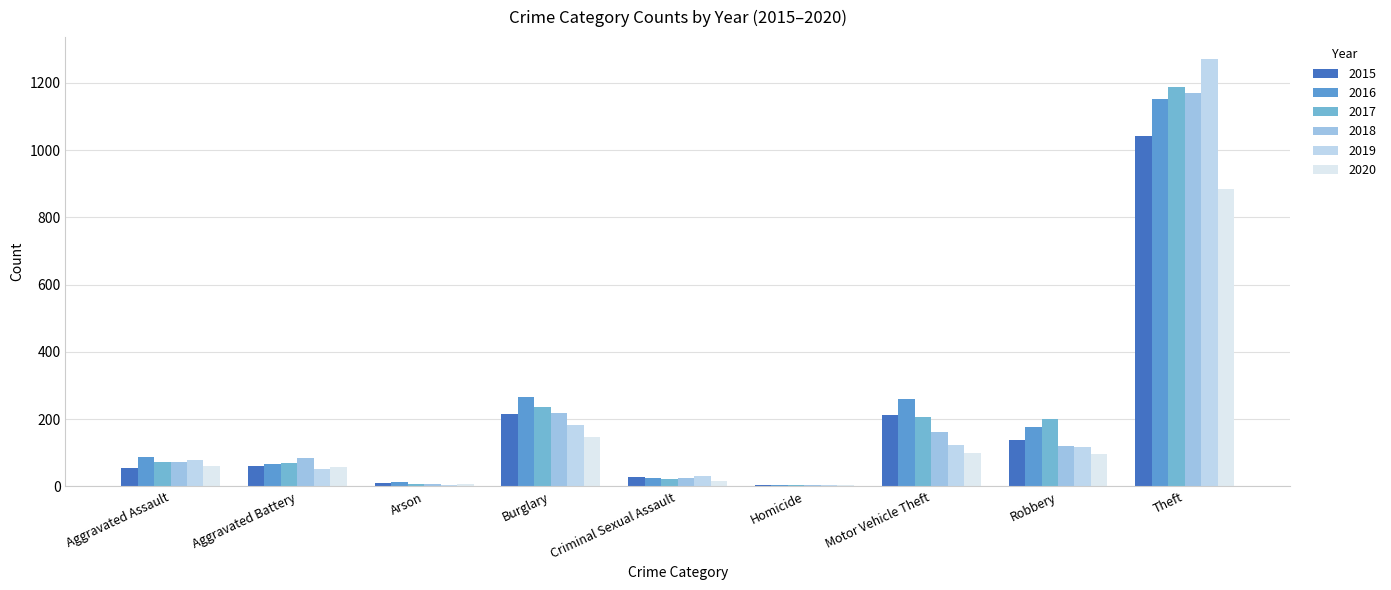

Reading left to right, what are all the values shown in this chart?

2015: Aggravated Assault=56	Aggravated Battery=60	Arson=10	Burglary=216	Criminal Sexual Assault=29	Homicide=5	Motor Vehicle Theft=212	Robbery=139	Theft=1041
2016: Aggravated Assault=88	Aggravated Battery=66	Arson=12	Burglary=266	Criminal Sexual Assault=26	Homicide=4	Motor Vehicle Theft=259	Robbery=178	Theft=1151
2017: Aggravated Assault=72	Aggravated Battery=71	Arson=7	Burglary=237	Criminal Sexual Assault=22	Homicide=4	Motor Vehicle Theft=208	Robbery=202	Theft=1188
2018: Aggravated Assault=72	Aggravated Battery=86	Arson=7	Burglary=218	Criminal Sexual Assault=24	Homicide=4	Motor Vehicle Theft=163	Robbery=121	Theft=1170
2019: Aggravated Assault=80	Aggravated Battery=53	Arson=5	Burglary=182	Criminal Sexual Assault=31	Homicide=4	Motor Vehicle Theft=123	Robbery=116	Theft=1272
2020: Aggravated Assault=62	Aggravated Battery=57	Arson=7	Burglary=146	Criminal Sexual Assault=16	Homicide=5	Motor Vehicle Theft=99	Robbery=97	Theft=884